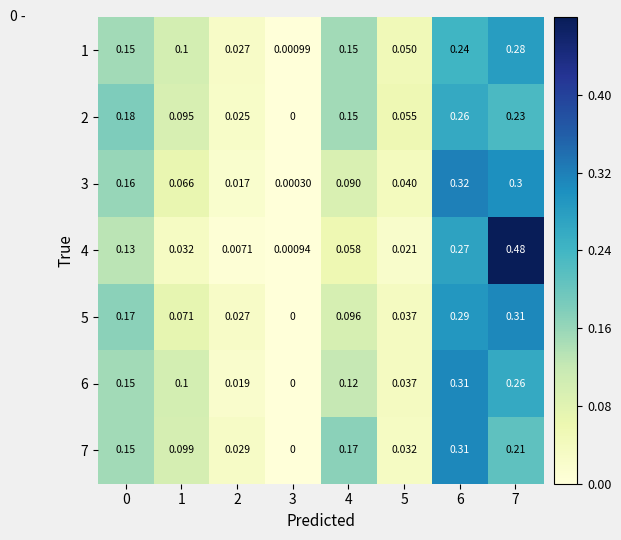

Is the value of 4 at 7 greater than the value of 7 at 6?

Yes